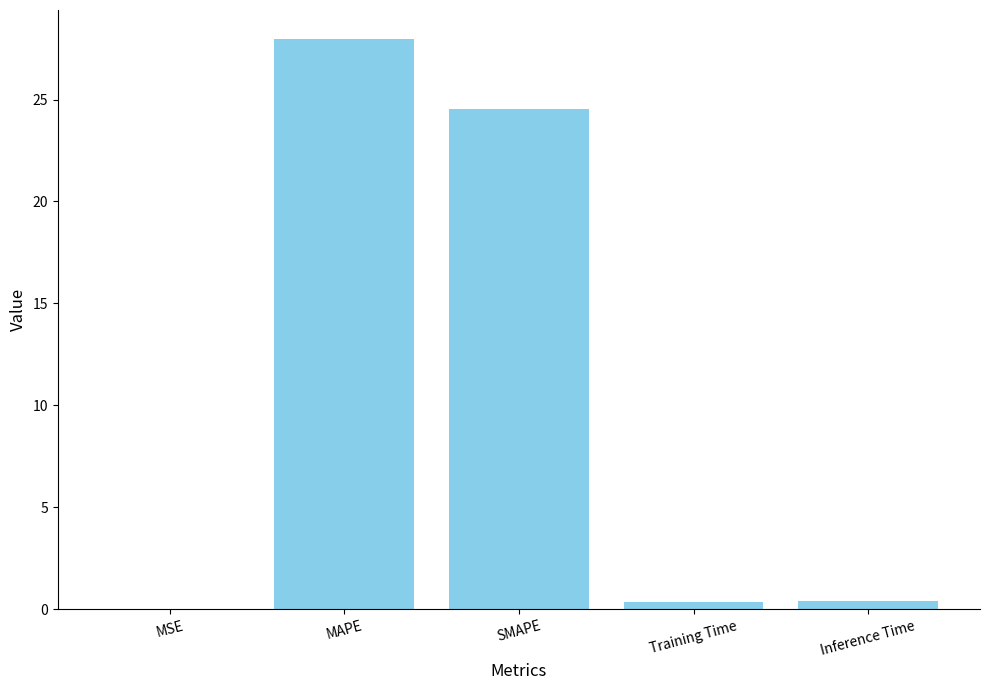

Between SMAPE and MAPE, which is larger?

MAPE